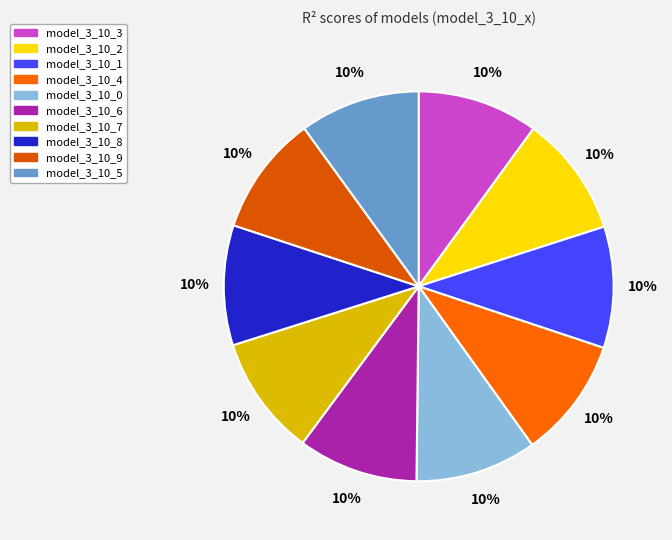

Is it true that model_3_10_6 is 19% of the pie?

False